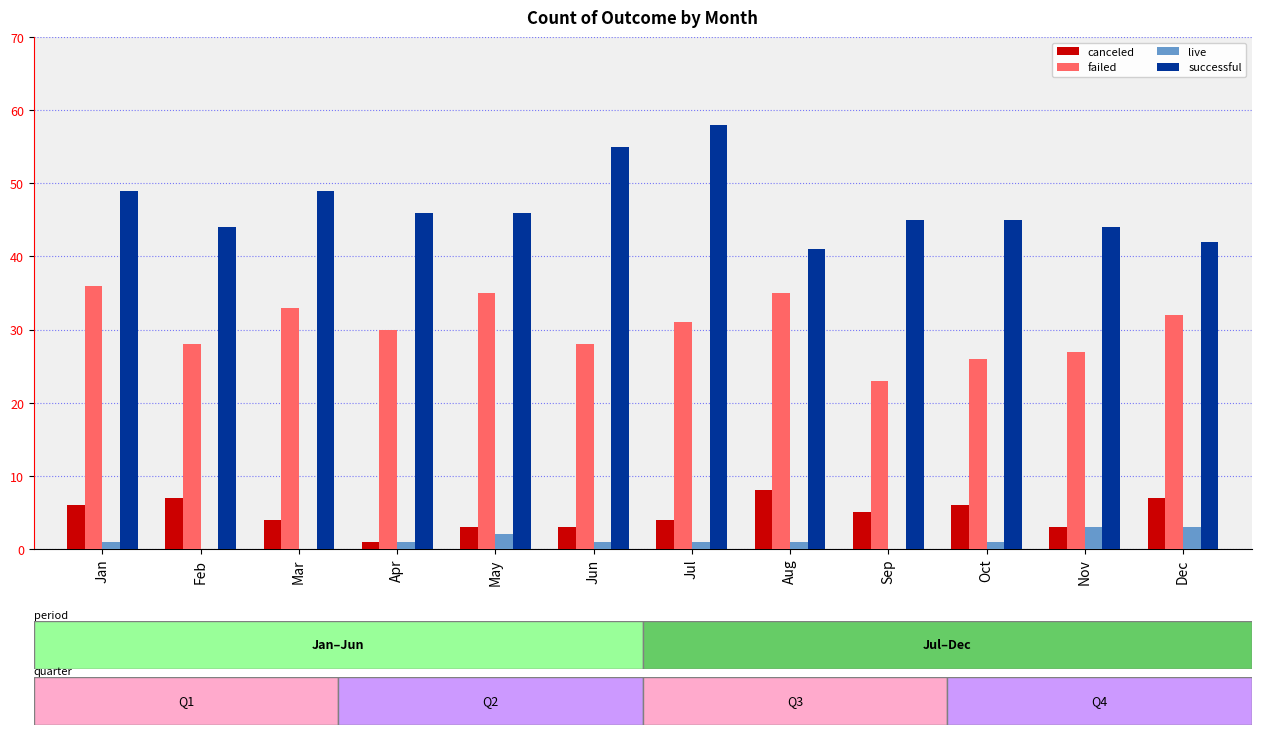

What value does the canceled series have at Sep?

5